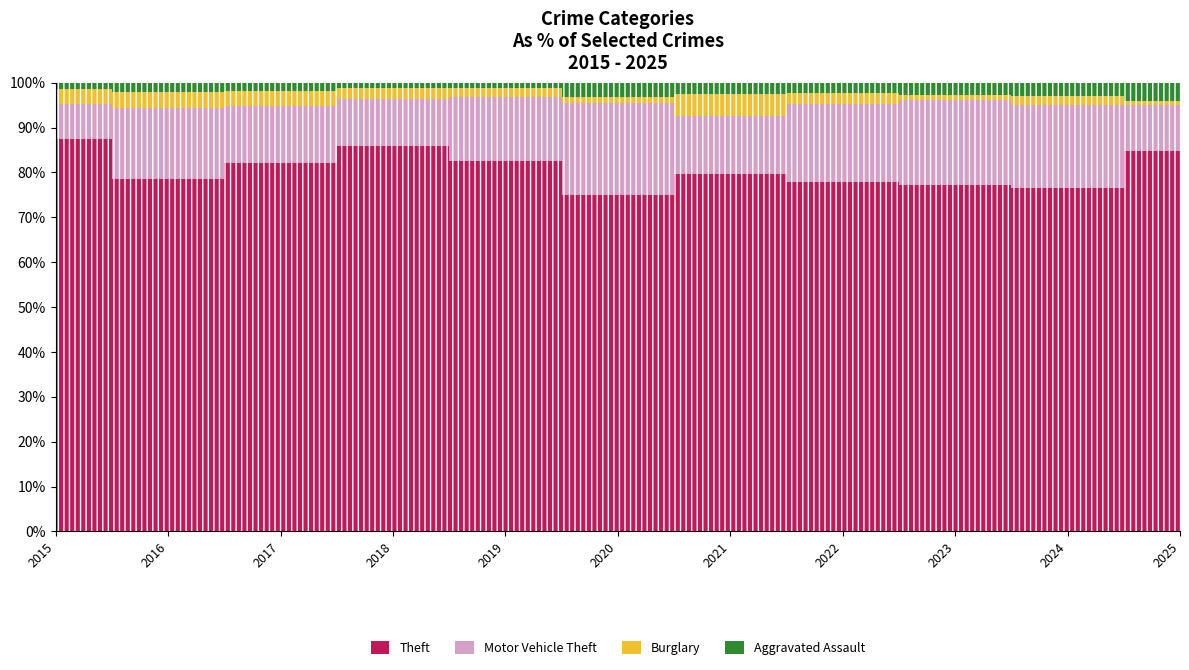

Reading left to right, what are all the values shown in this chart?

Theft: 2015=491	2016=489	2017=447	2018=539	2019=499	2020=261	2021=371	2022=518	2023=549	2024=502	2025=205
Motor Vehicle Theft: 2015=43	2016=98	2017=69	2018=65	2019=87	2020=71	2021=60	2022=116	2023=133	2024=120	2025=25
Burglary: 2015=19	2016=22	2017=18	2018=16	2019=12	2020=5	2021=23	2022=16	2023=9	2024=13	2025=2
Aggravated Assault: 2015=8	2016=13	2017=10	2018=7	2019=7	2020=11	2021=12	2022=15	2023=19	2024=20	2025=10